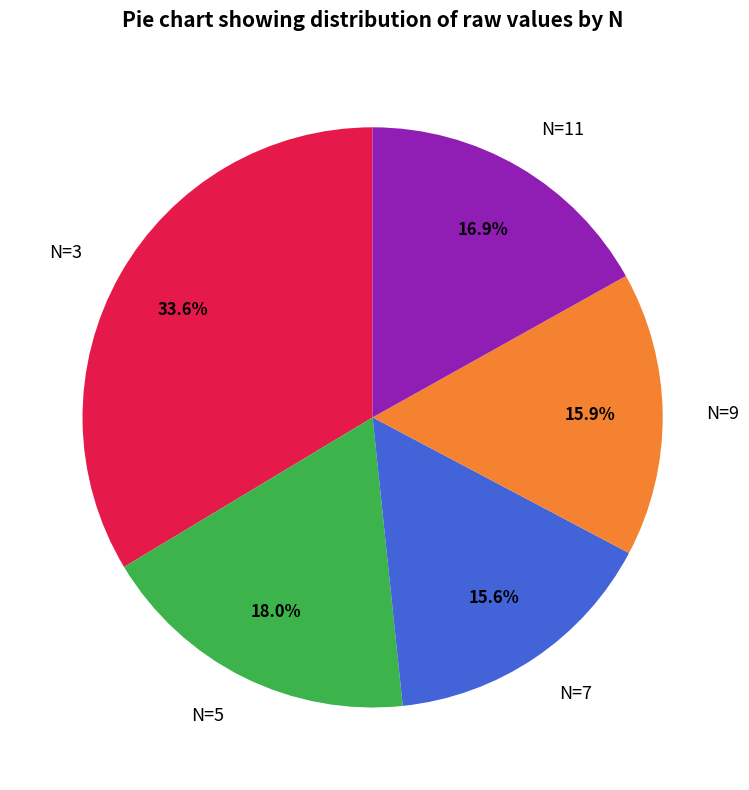

What is the largest slice in the pie chart?

N=3